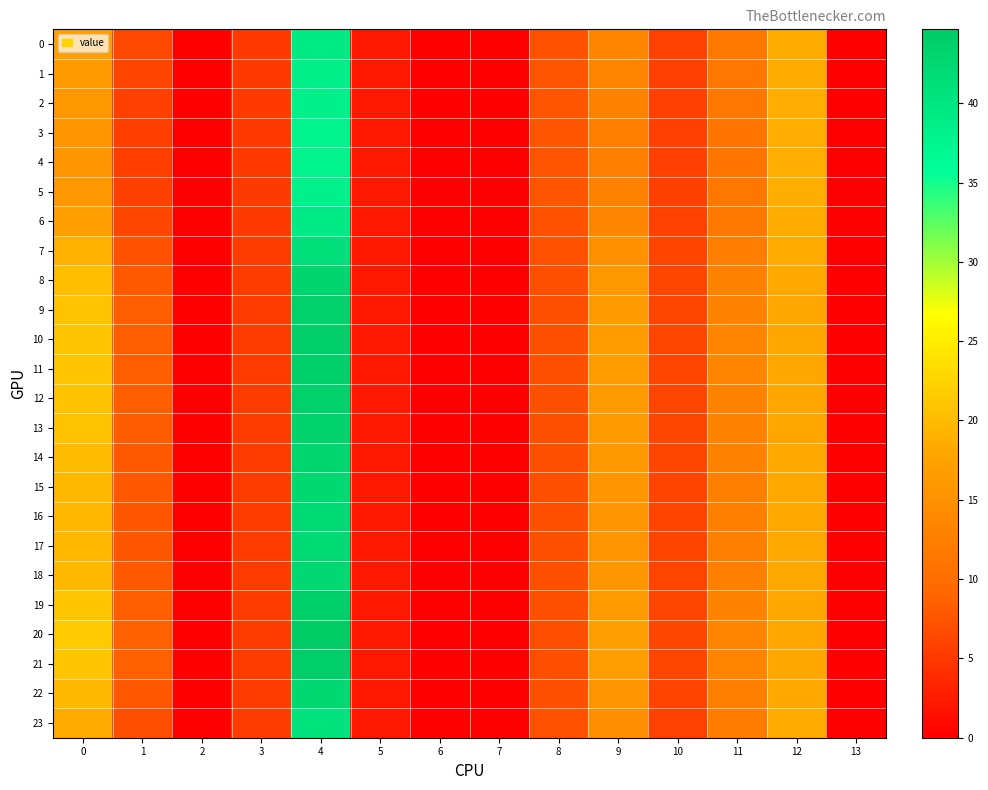

What is the difference between the highest and lowest values at 8?

0.5